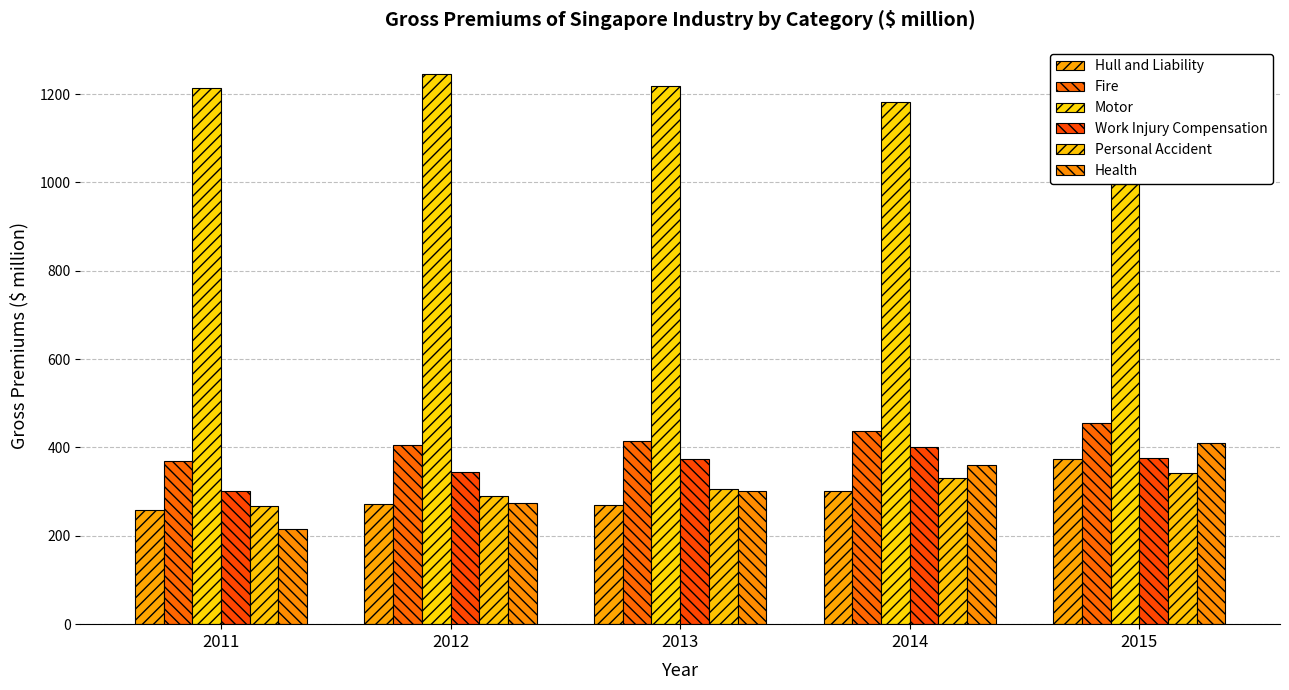

What is the minimum value shown in the chart?

214.7